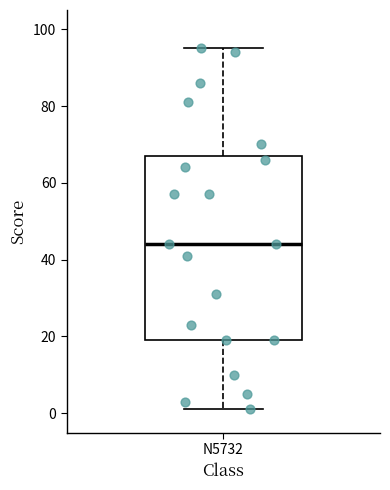

Where does the lower whisker of the box for N5732 end on the y-axis? The values are not printed on the chart, so give them approximately, as read against the axis.

2